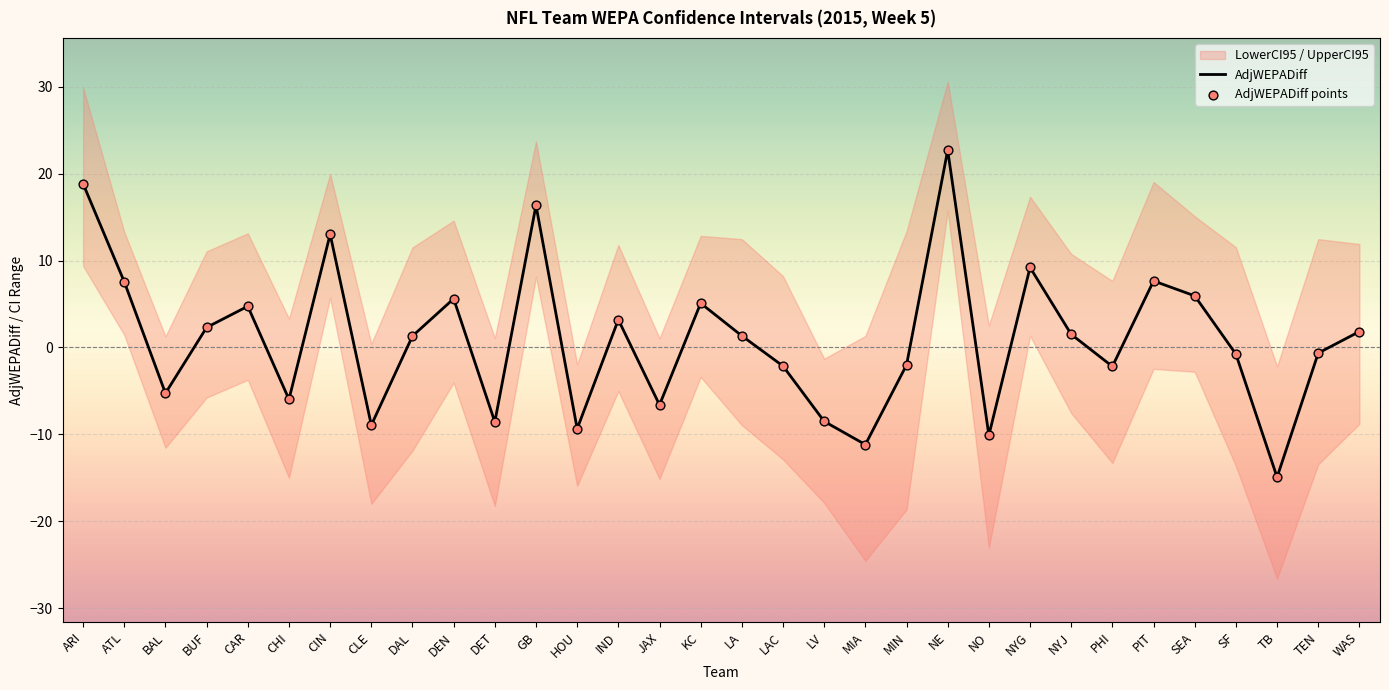

What is the total value across all series at CAR?

9.5